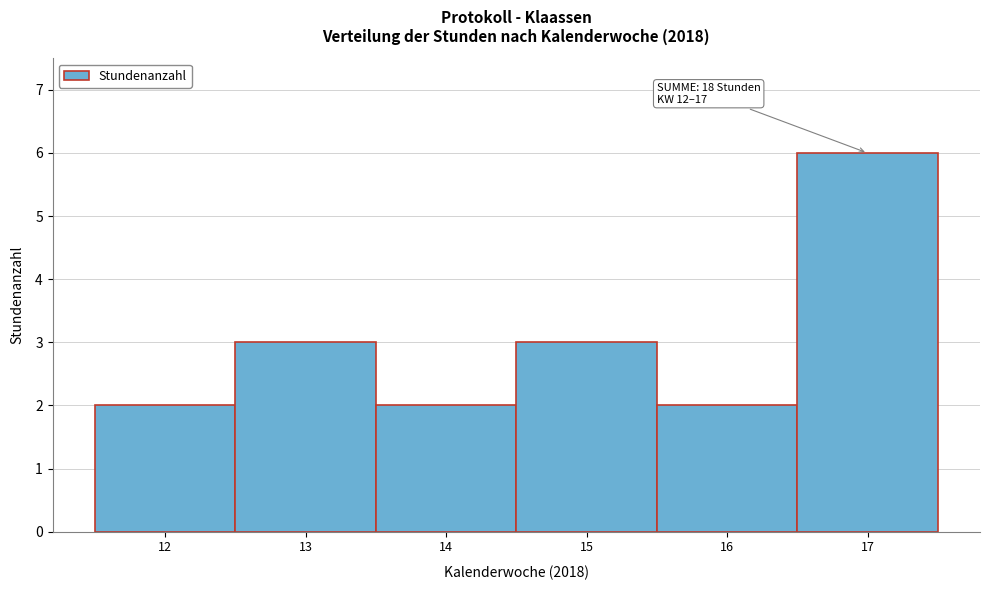

Which range on the x-axis has the tallest bar?

16.5 to 17.5